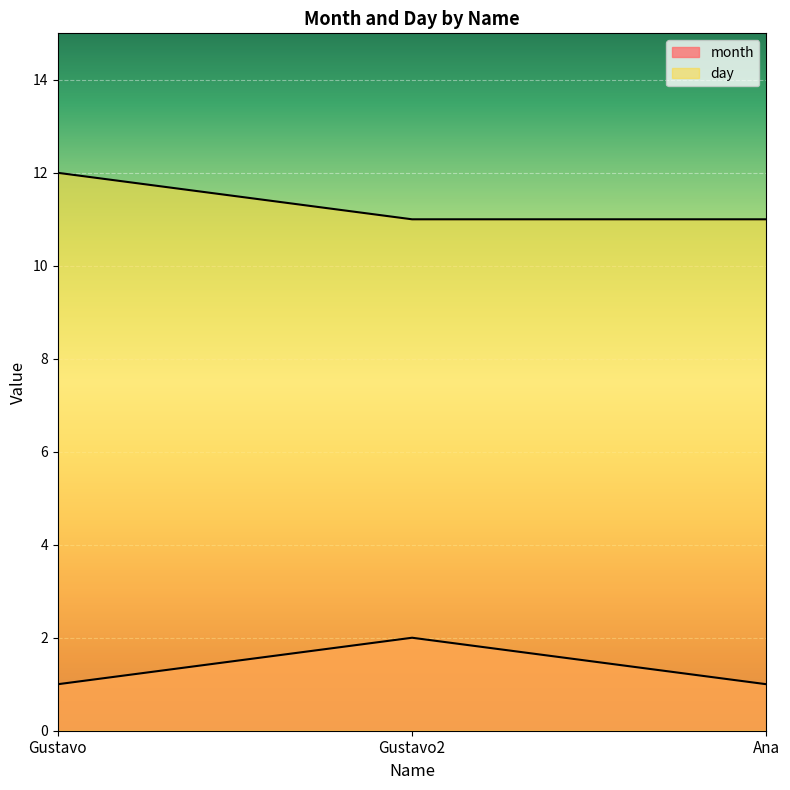

What position from the right is Gustavo?

3